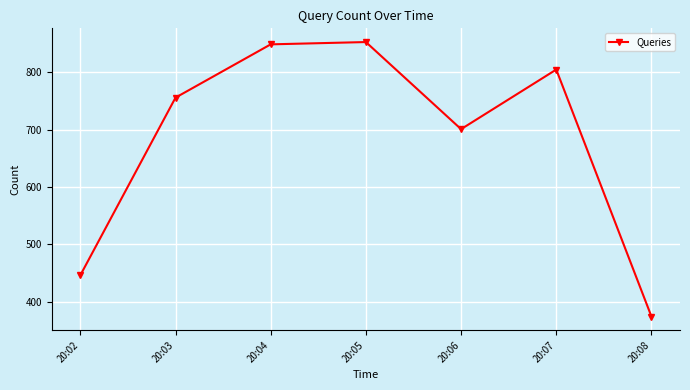

What is the ratio of the value at 20:03 to the value at 20:06?

1.1